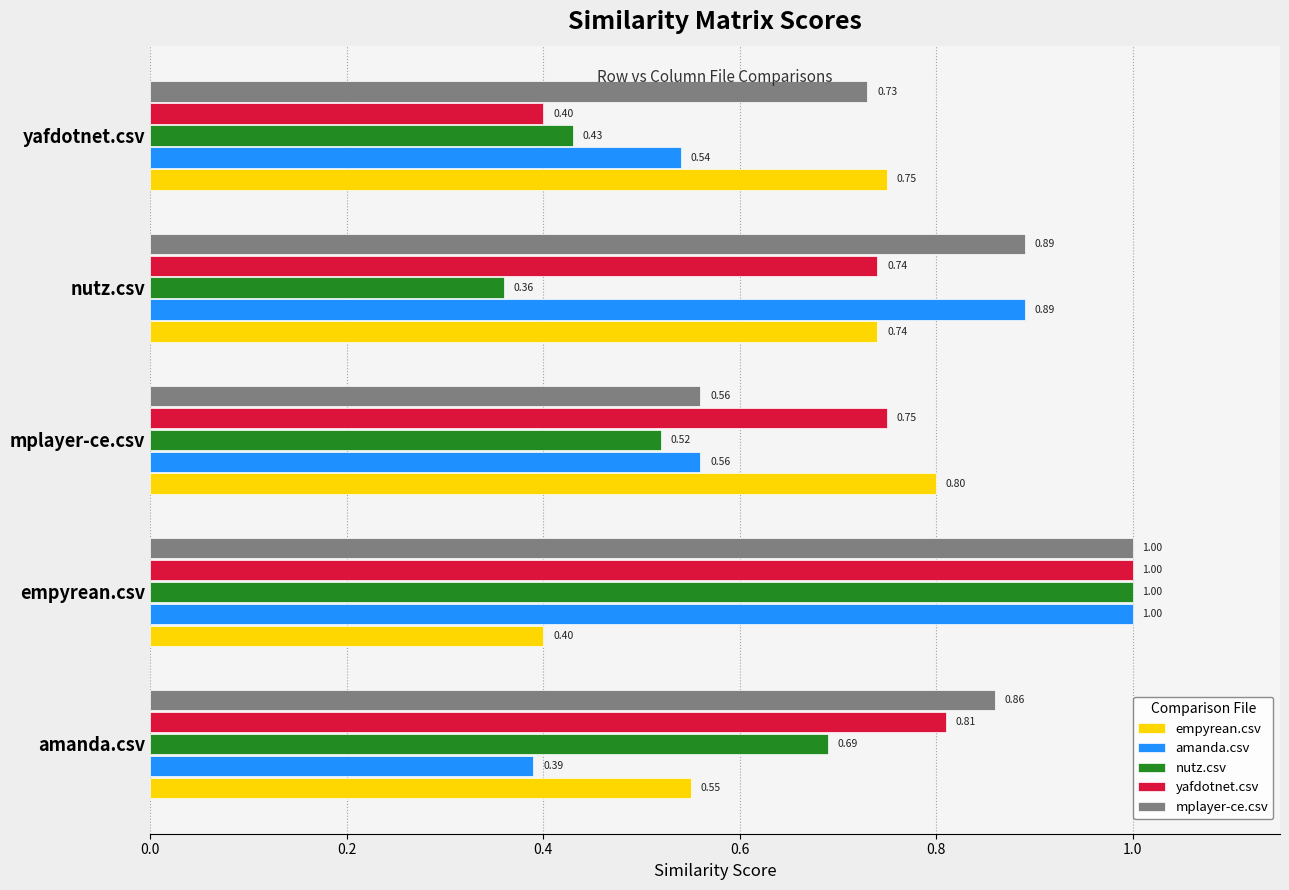

Which label corresponds to the smallest value in the chart?

nutz.csv